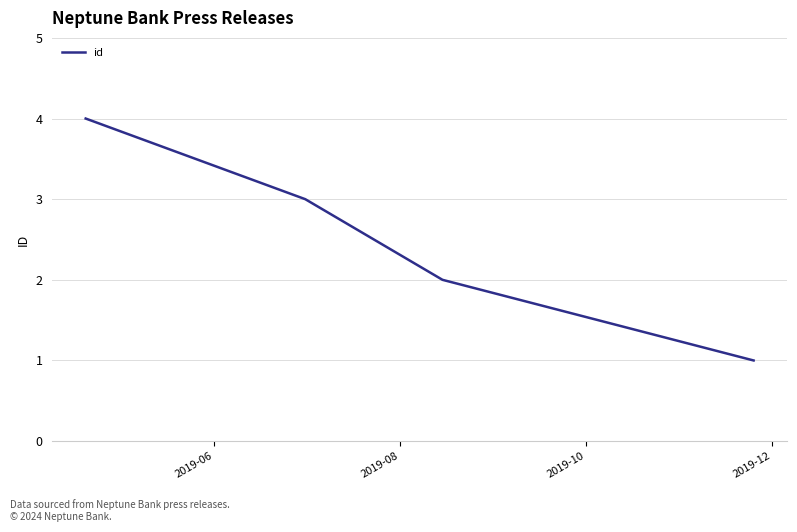

True or false: the data has more than 0 interior local peaks.

False